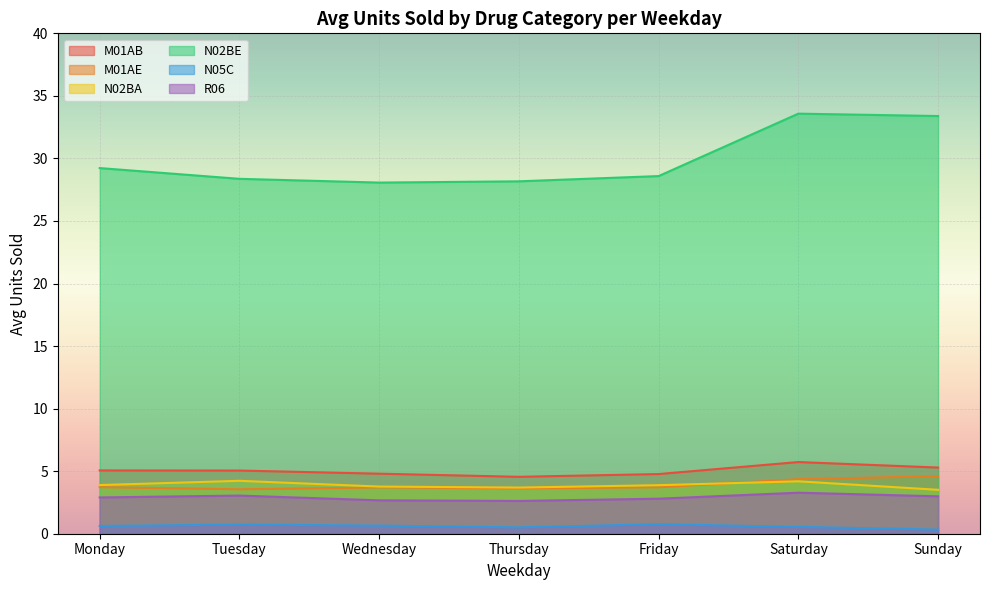

True or false: N05C and M01AB cross at least once.

False